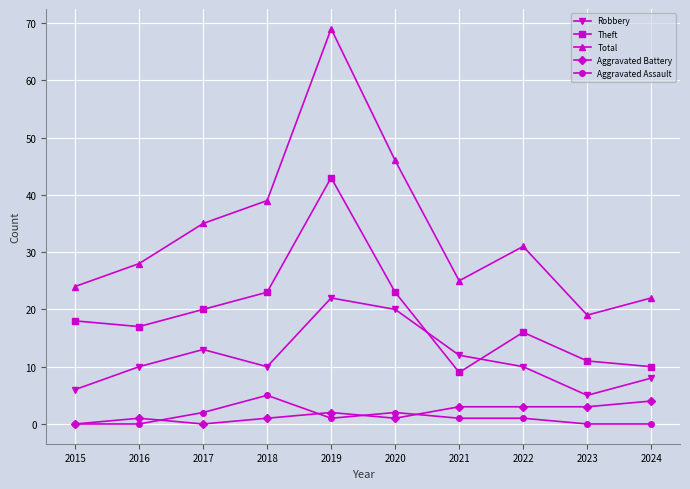

What is the minimum value for Total?

19